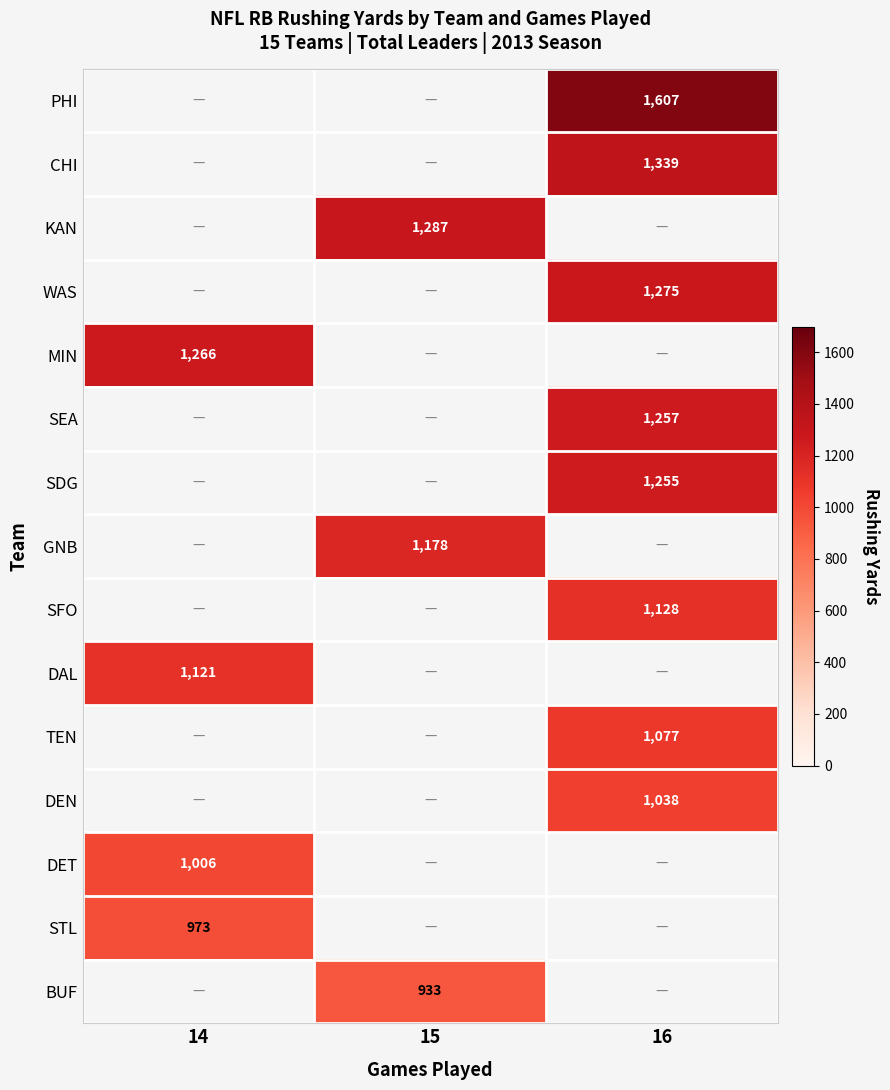

At which category does the chart reach its peak across all series?

16